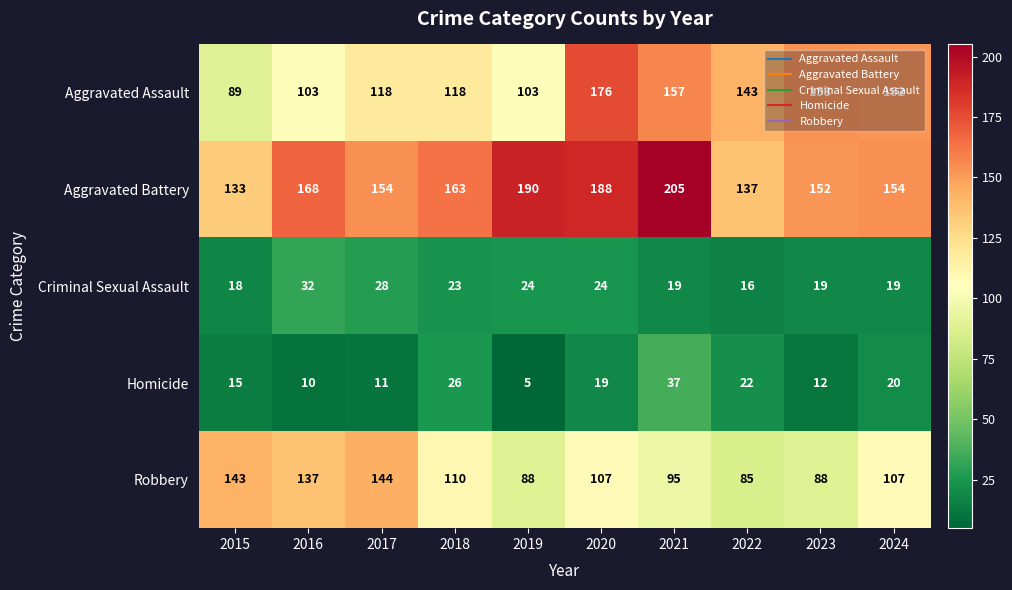

What is the difference between the highest and lowest values at 2019?

185